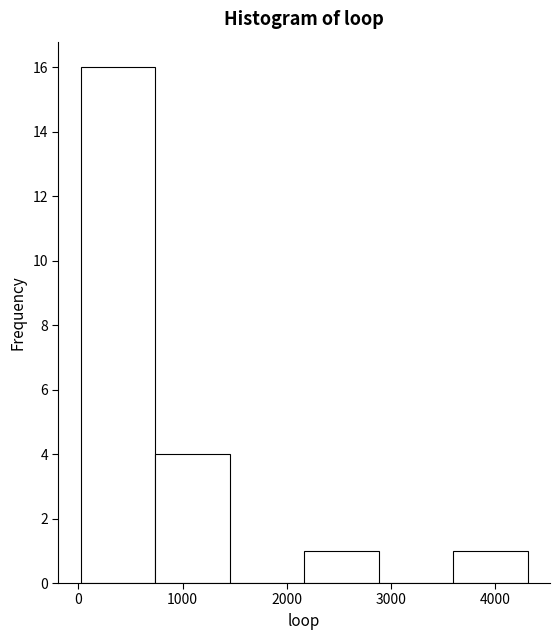

Reading left to right, transcribe this chart: for each bar, give the range it covers on the x-axis and its height. Neither the bar edges nor the heights are printed on the chart, so give them approximately, as read against the axes.

0 to 700: 16
700 to 1500: 4
1500 to 2200: 0
2200 to 2900: 1
2900 to 3600: 0
3600 to 4300: 1